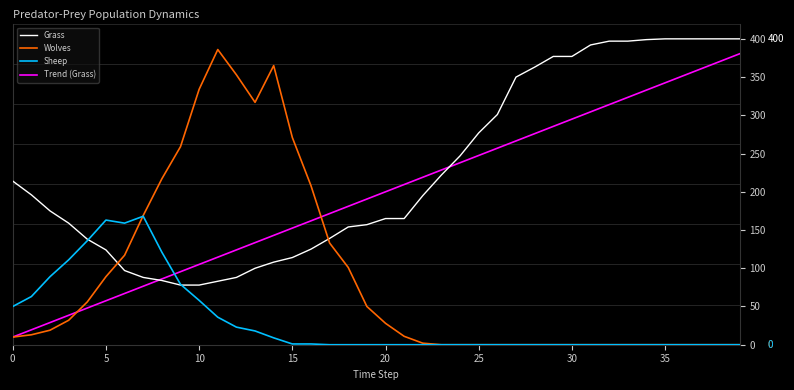

True or false: Trend (Grass) and Wolves cross at least once.

True